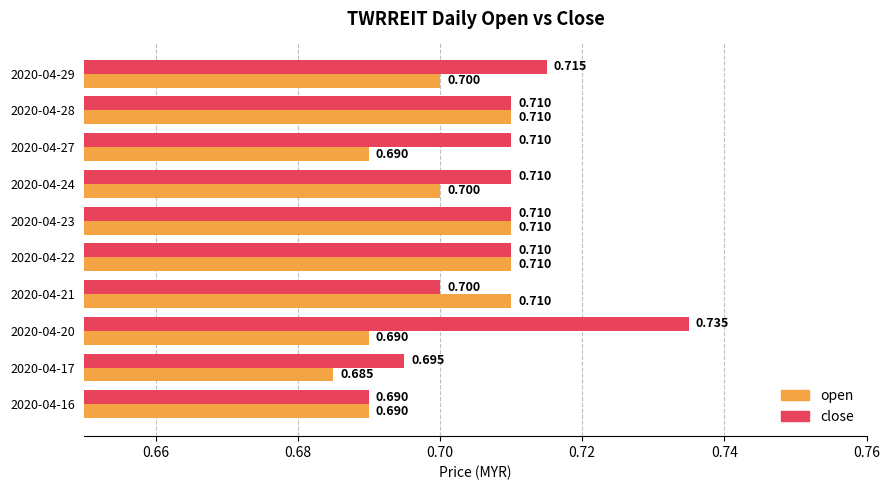

Between 2020-04-17 and 2020-04-22, which series saw the biggest shift?

open